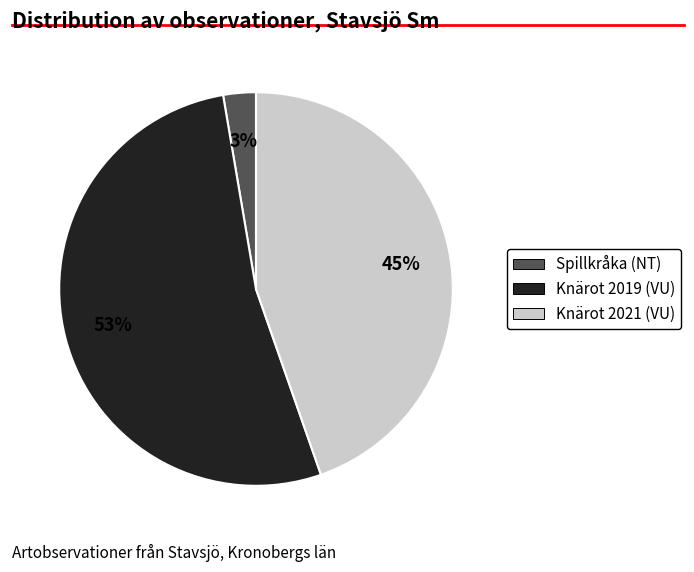

To the nearest percent, what is the average slice percentage?

33%